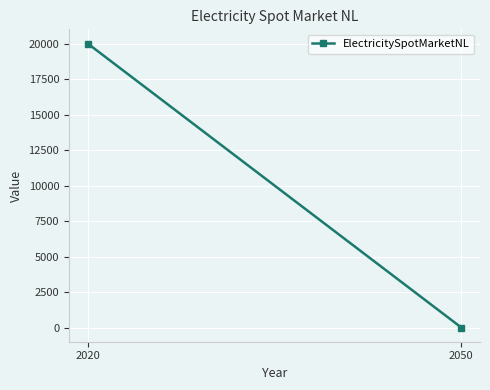

Rank the categories by value from lowest to highest.

2050, 2020